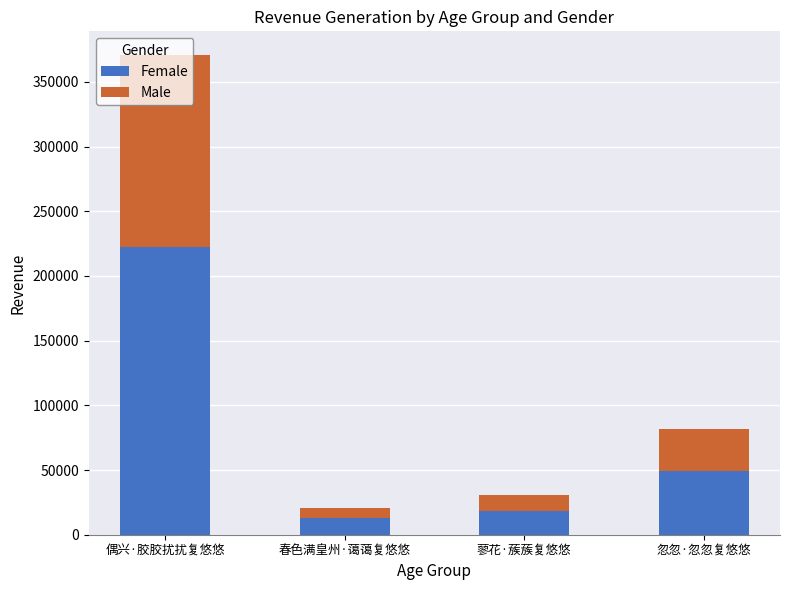

At which category is the sum across all series the highest?

偶兴·胶胶扰扰复悠悠